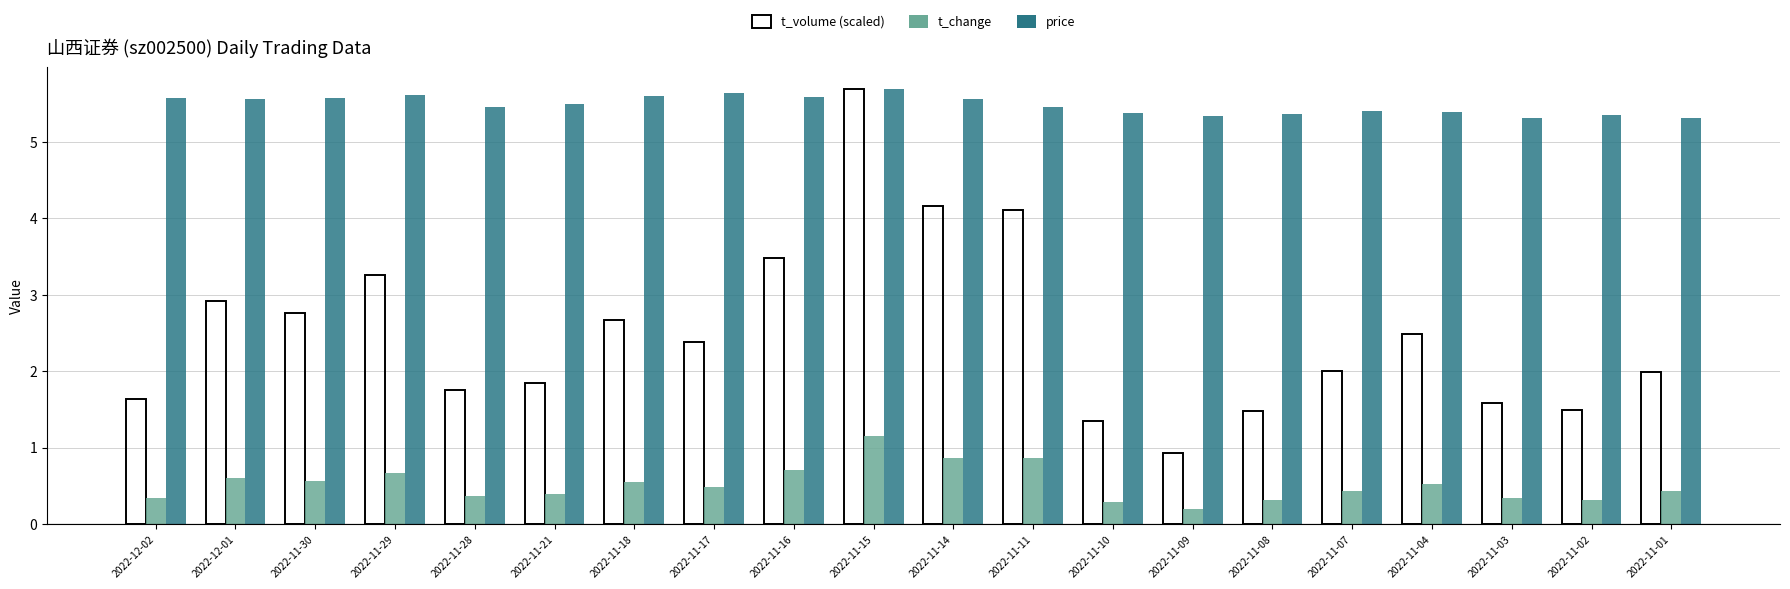

What is the spread (max minus min) of values at 2022-11-09?

5.1